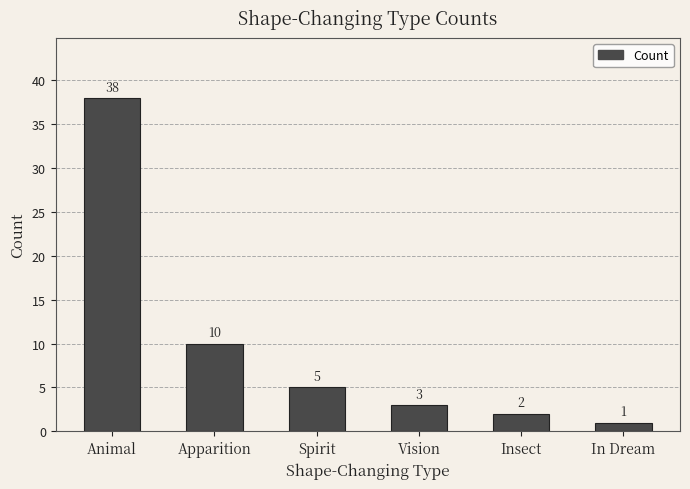

Which has a higher value, Apparition or In Dream?

Apparition